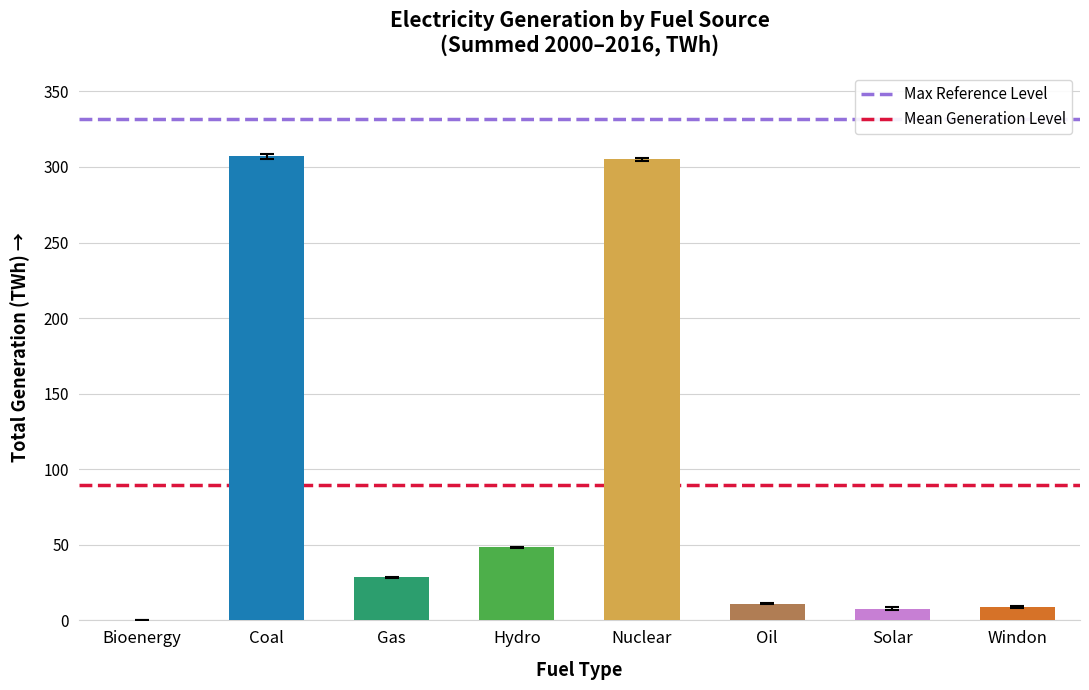

What is the total value across all series at Coal?

421.2